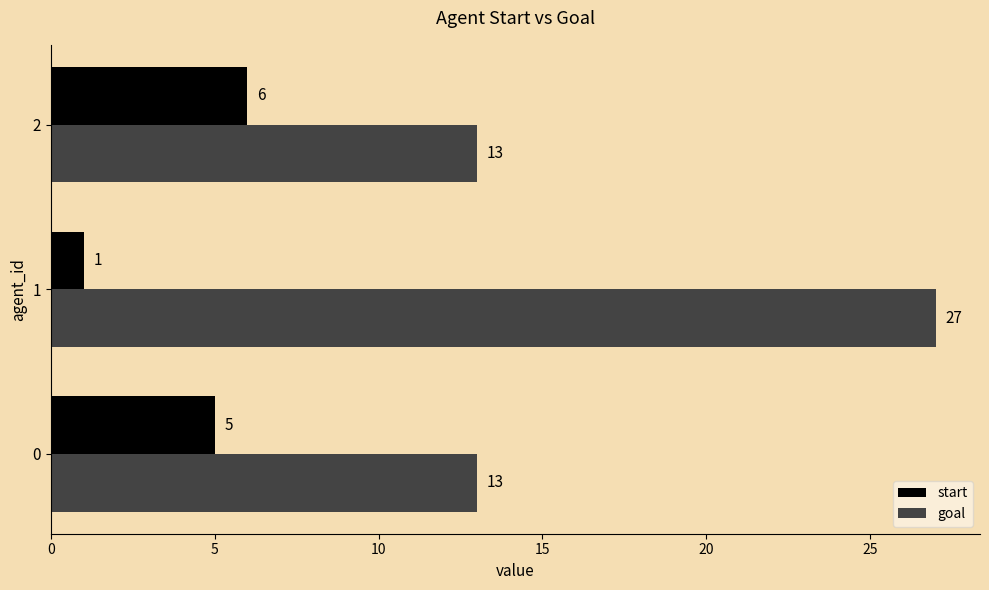

List the series in order of their overall mean, highest first.

goal, start